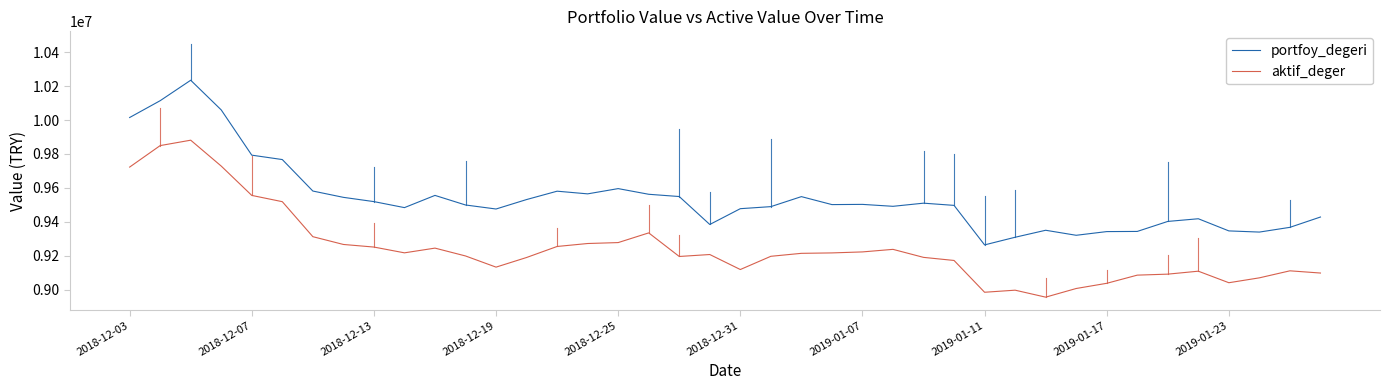

In aktif_deger, how many points are lower than both neighbors (excluding endpoints)?

7